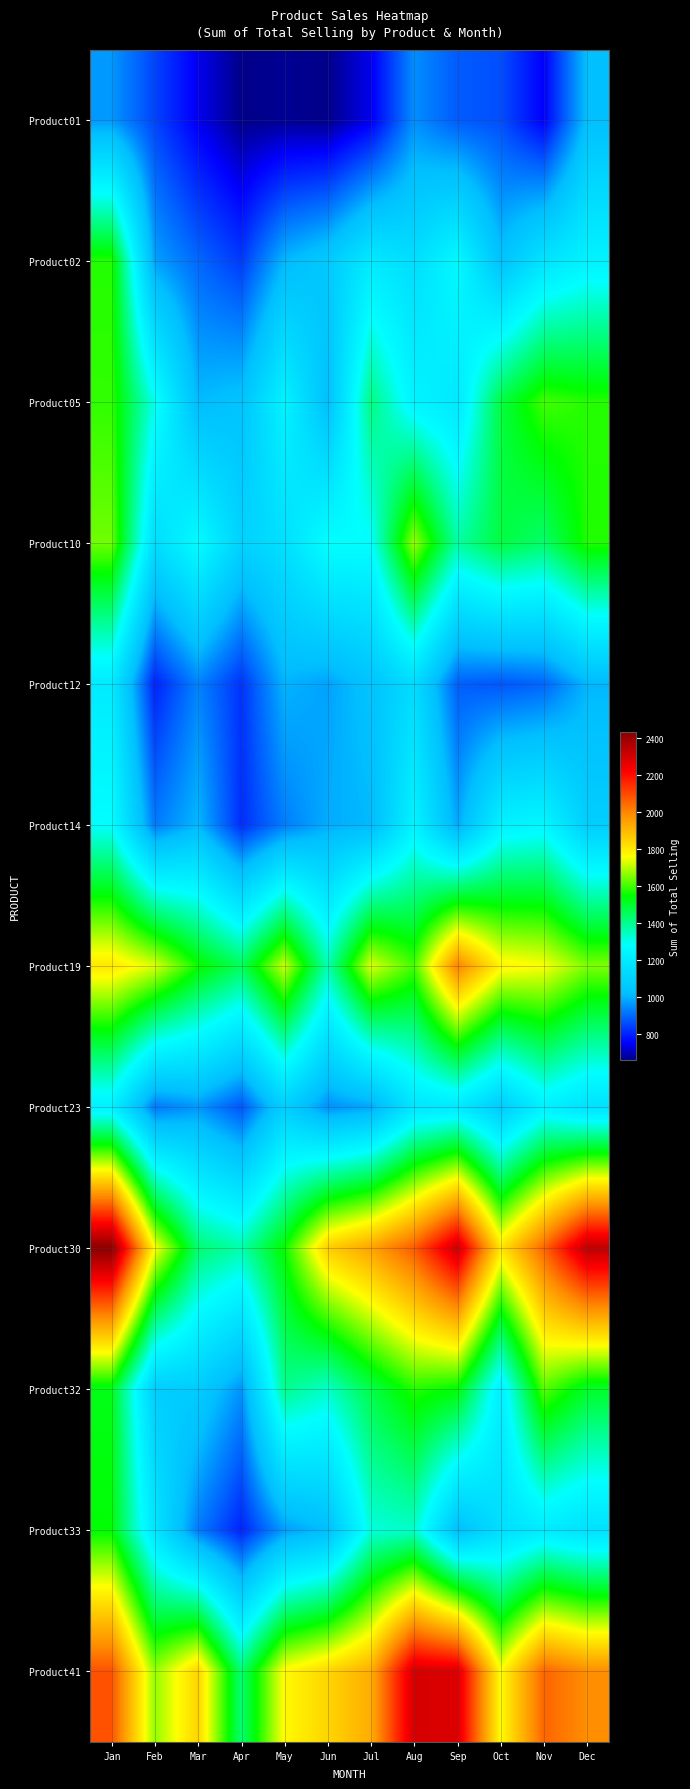

What is the difference between the highest and lowest values at Aug?

1345.5